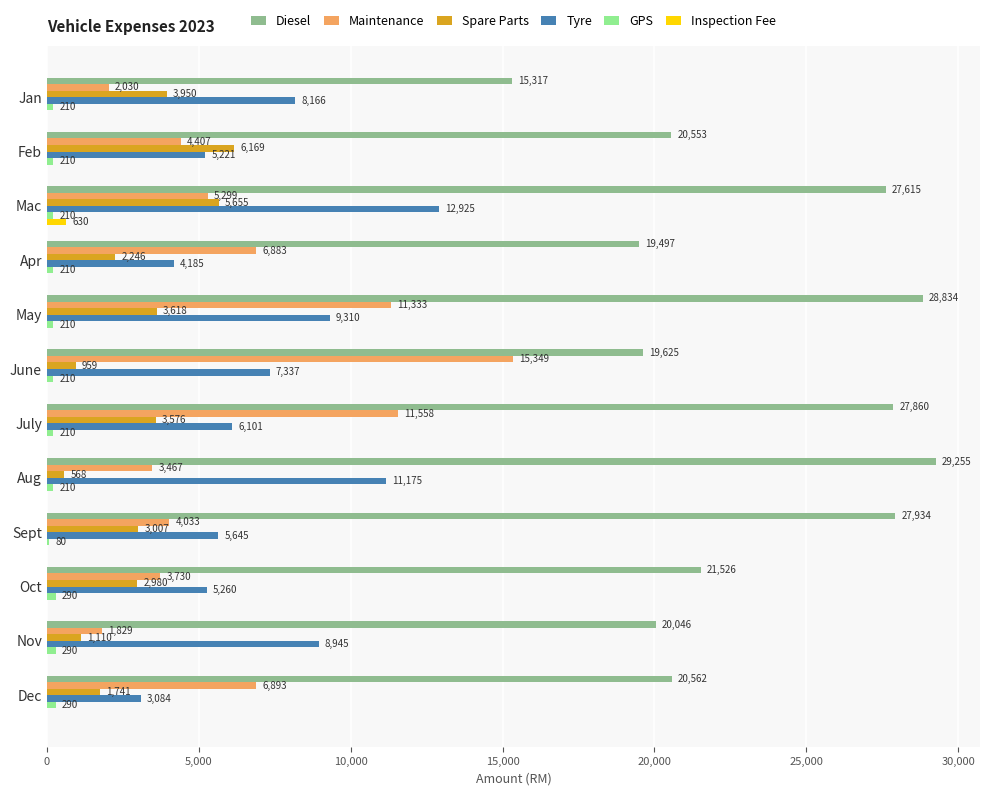

Where is Maintenance nearest to the value 8589?

Dec